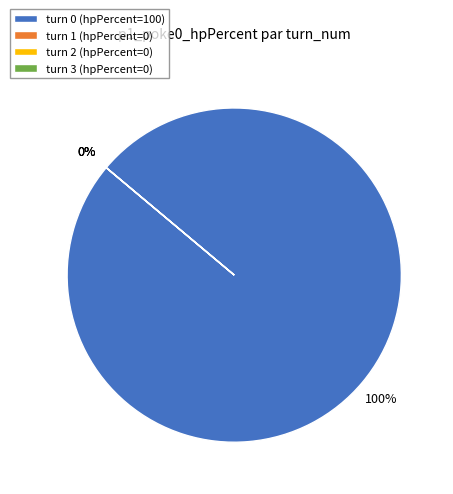

To the nearest percent, what percentage of the pie is turn 0?

100%